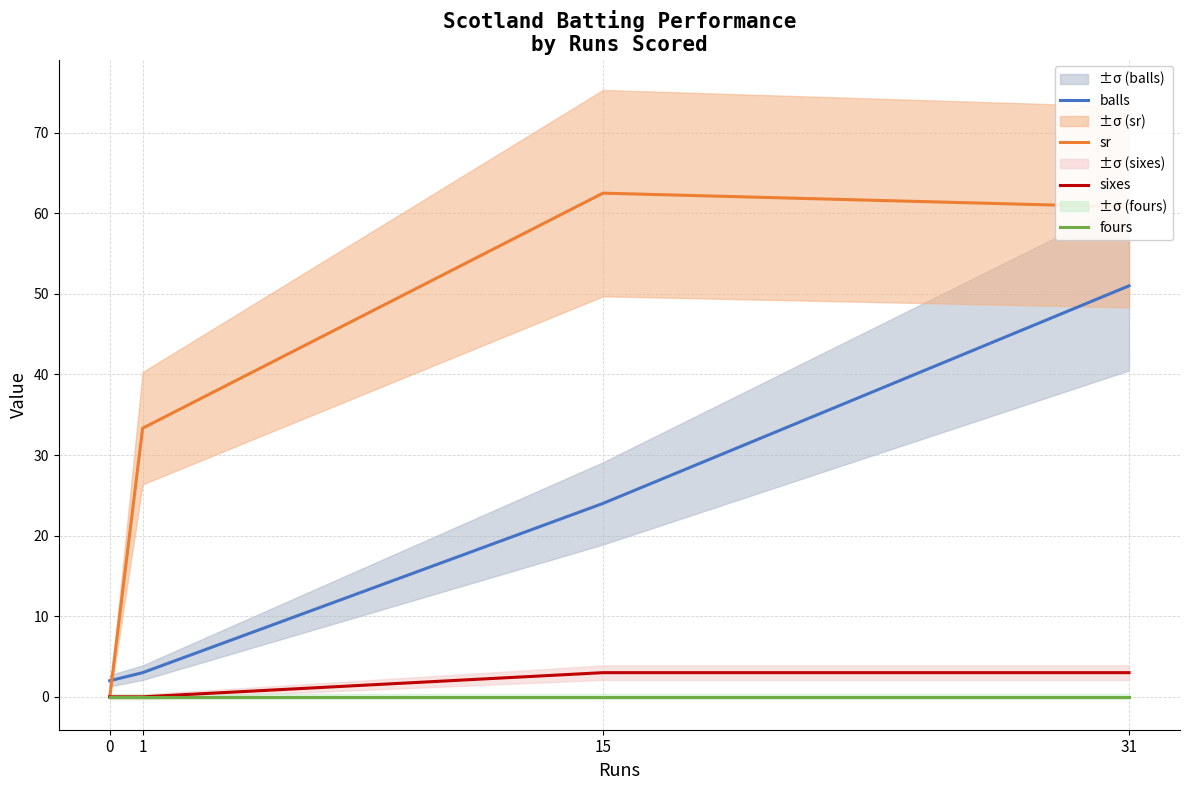

What is the value of the sr point at the 2nd from the left?

33.3